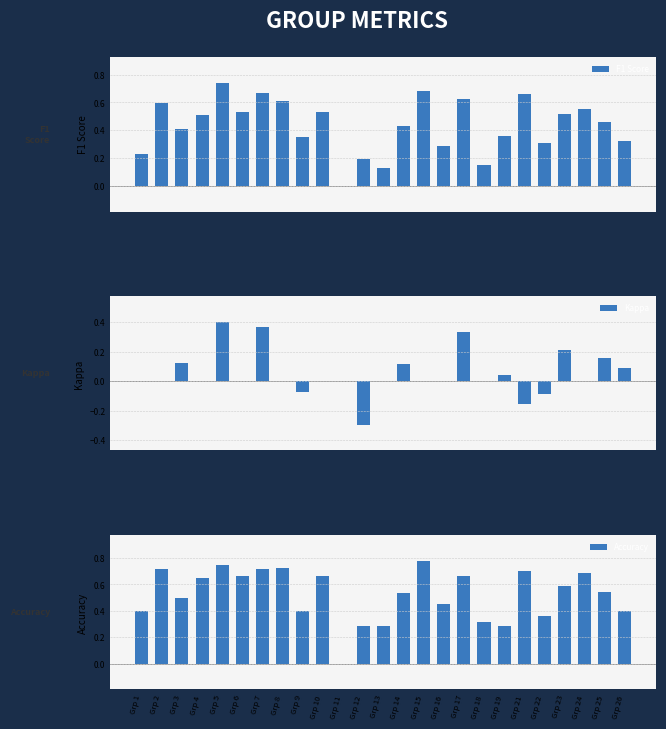

List the series in order of their peak value, lowest first.

Kappa, F1 Score, Accuracy